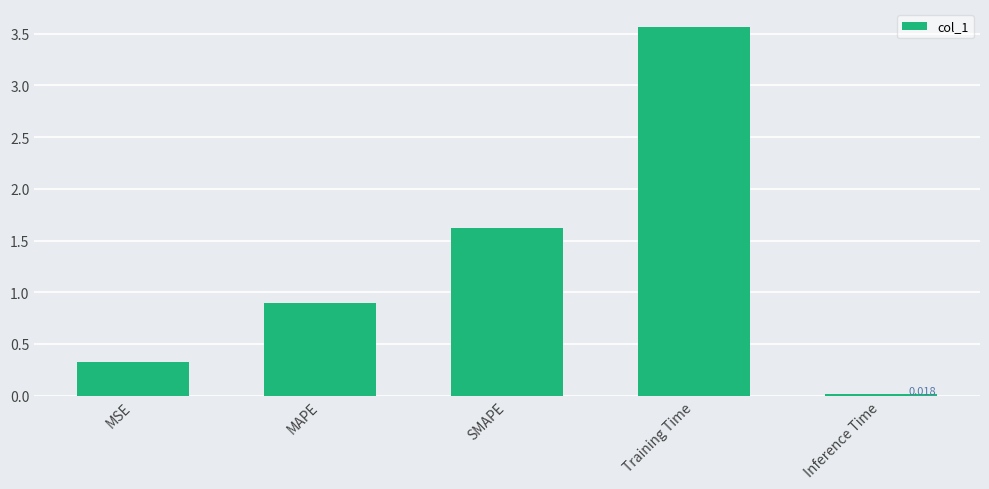

What is the average value?

1.3